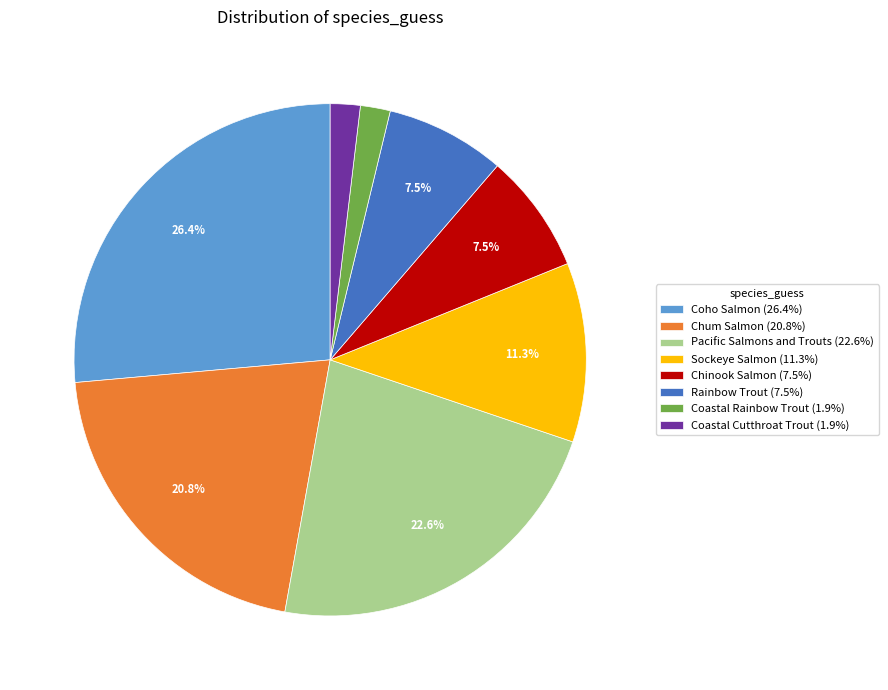

Combined, do Chum Salmon and Chinook Salmon account for over 50%?

No